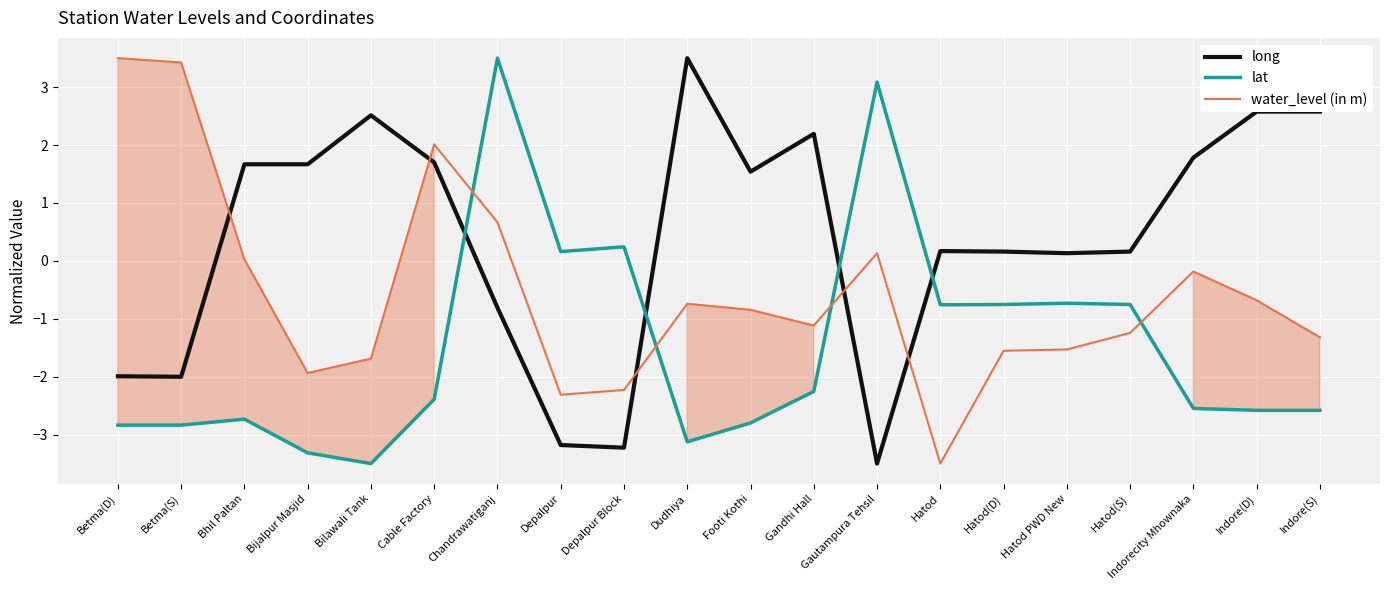

At how many categories does at least one series exceed 0?

20